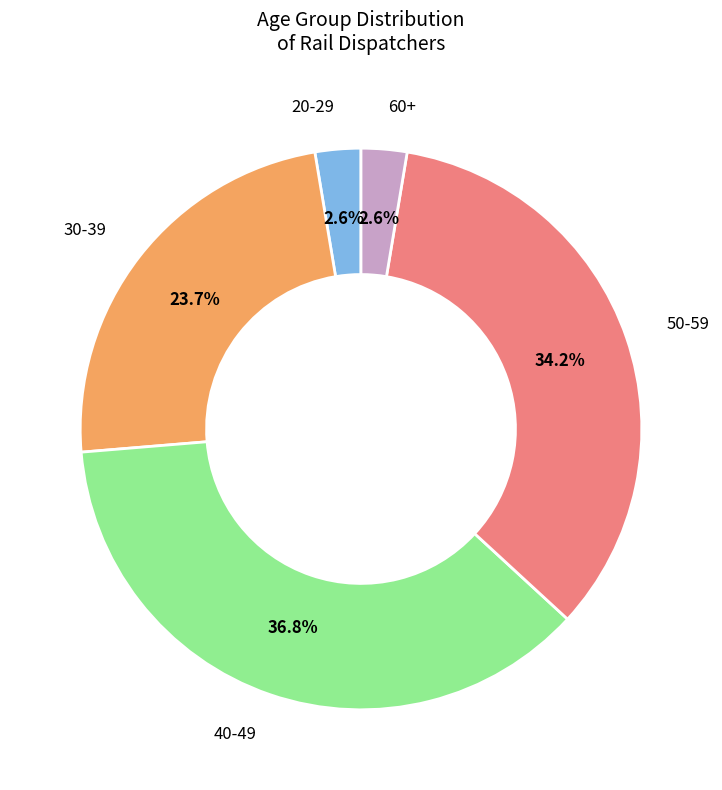

To the nearest percent, what portion does 30-39 represent?

24%